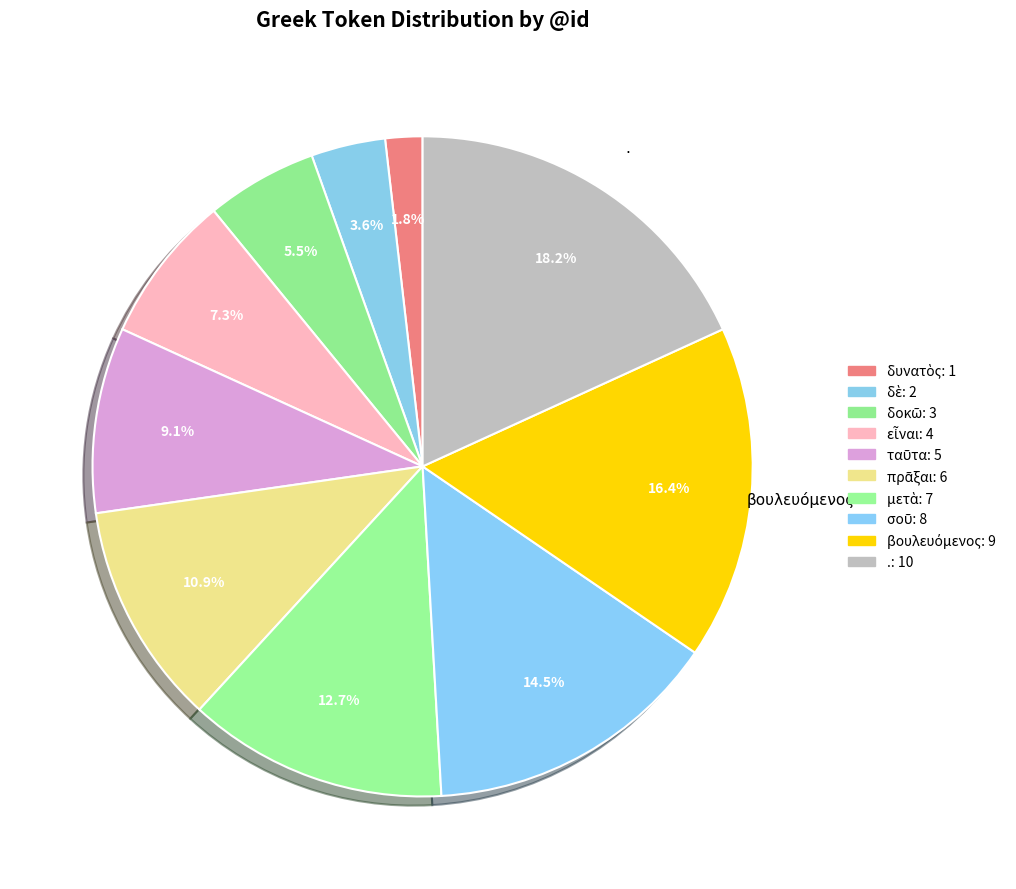

To the nearest percent, what portion does σοῦ represent?

15%